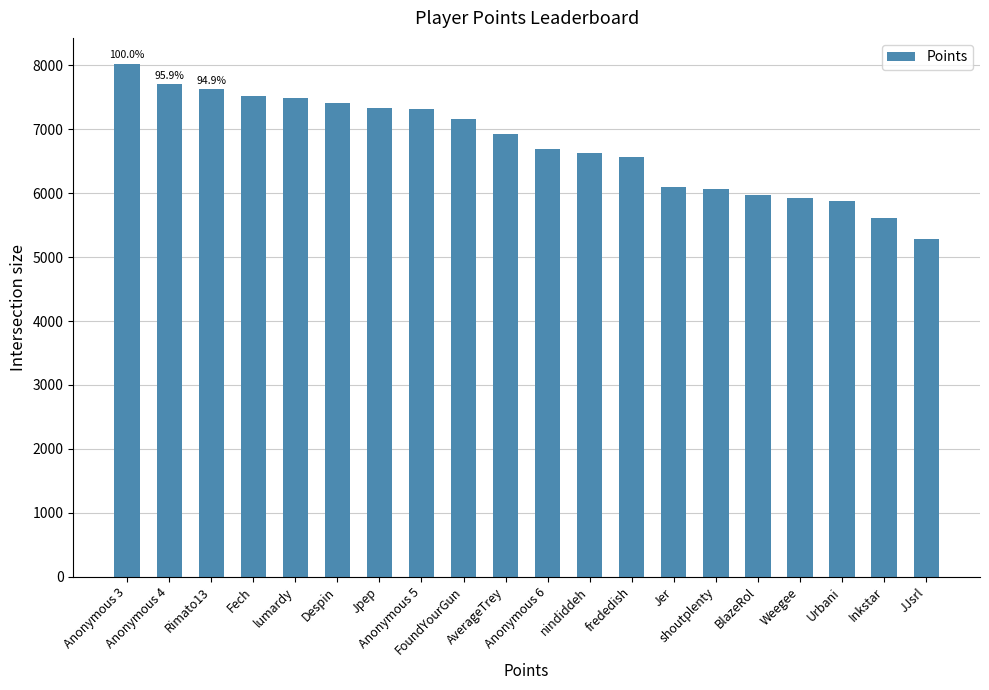

What is the value of the 8th bar from the left?

7320